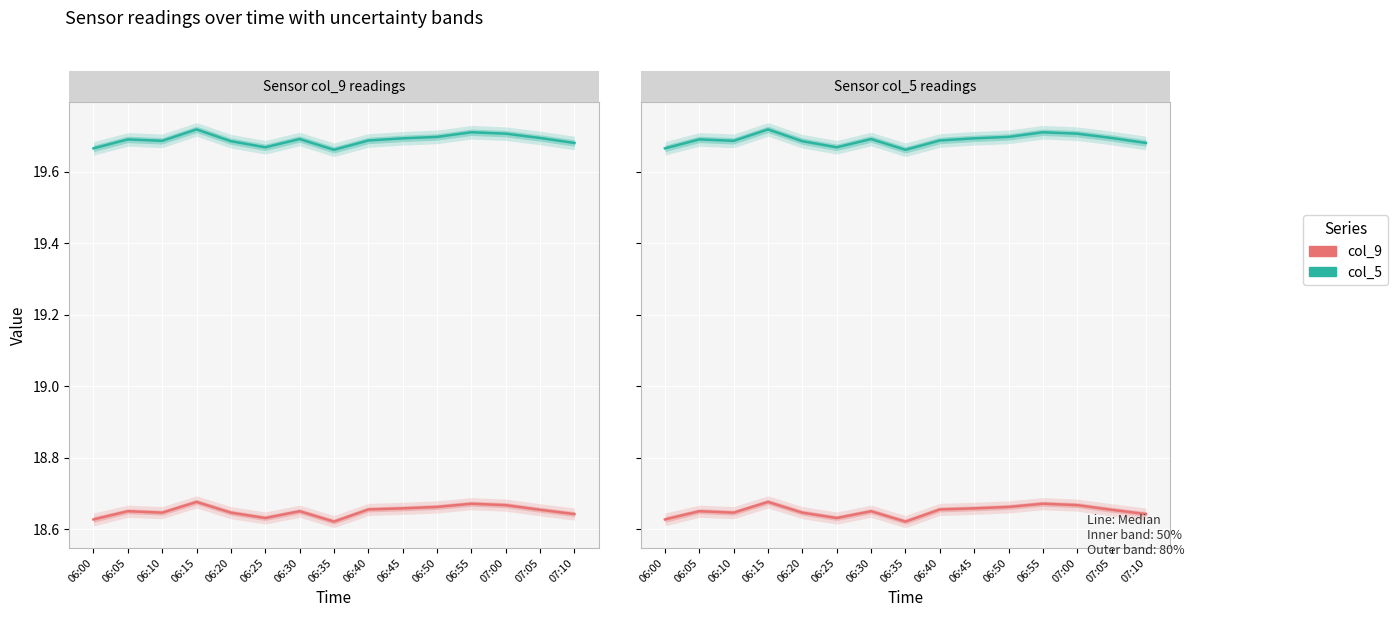

What is the label of the 8th point from the left?

06:35